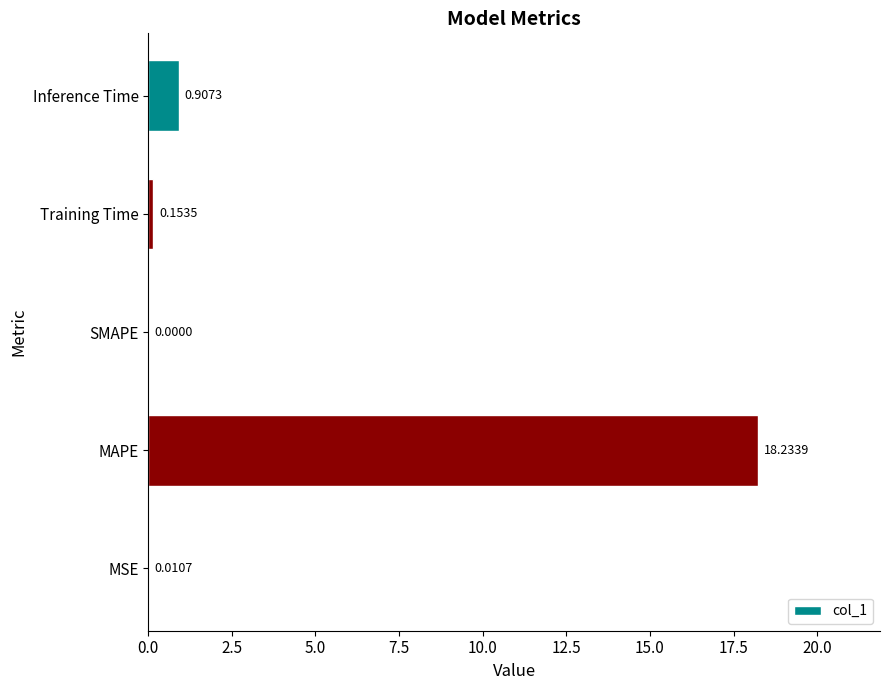

At which category does the chart reach its peak across all series?

MAPE